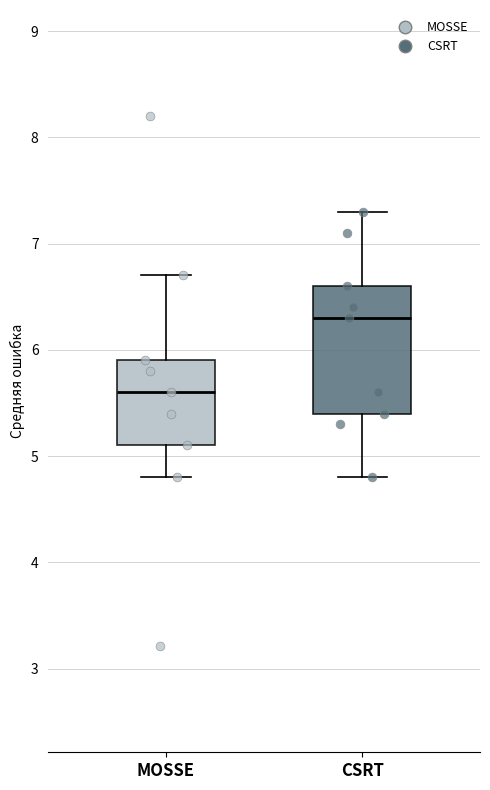

Where does the median line of the box for CSRT sit on the y-axis? The values are not printed on the chart, so give them approximately, as read against the axis.

6.3